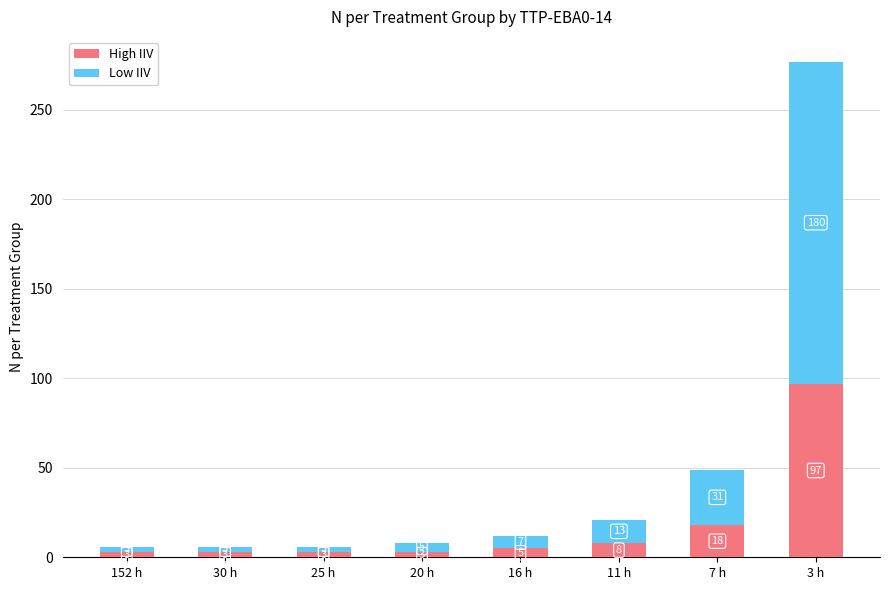

How many bars are there in total?

8